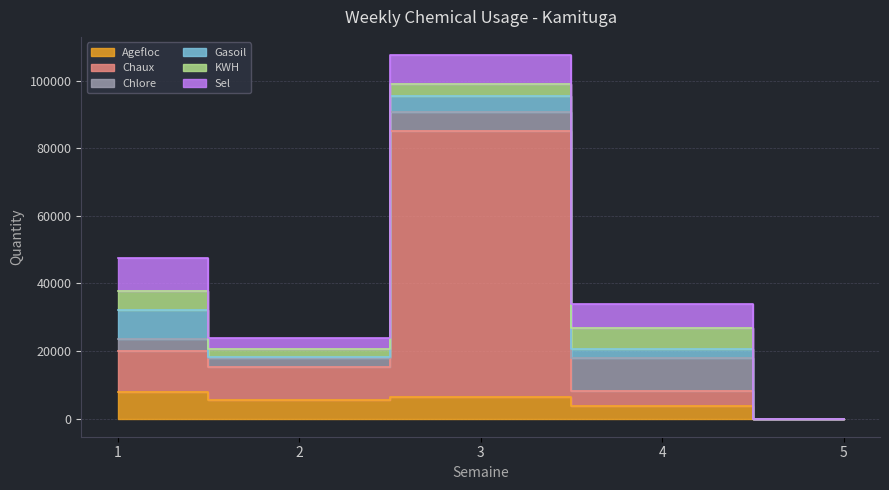

In Agefloc, how many points are higher than both neighbors (excluding endpoints)?

1